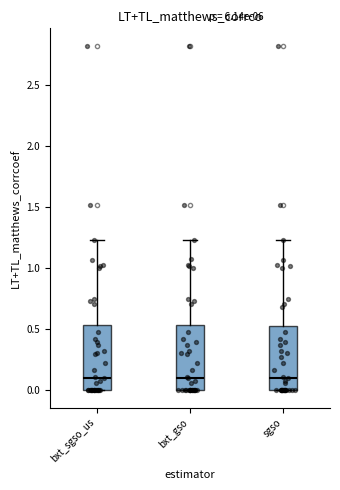

Where does the upper whisker of the box for bxt_gso end on the y-axis? The values are not printed on the chart, so give them approximately, as read against the axis.

1.25